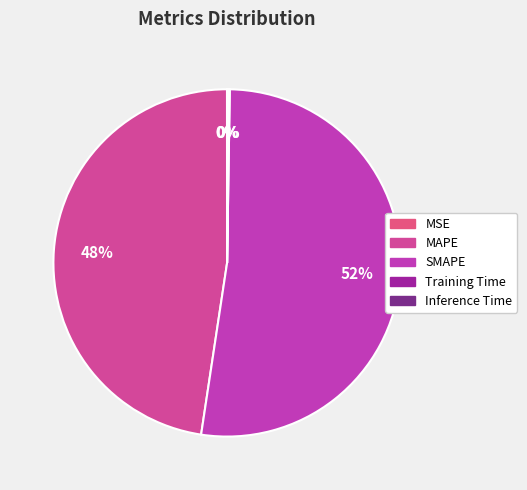

Is there any slice that represents more than half of the pie?

Yes